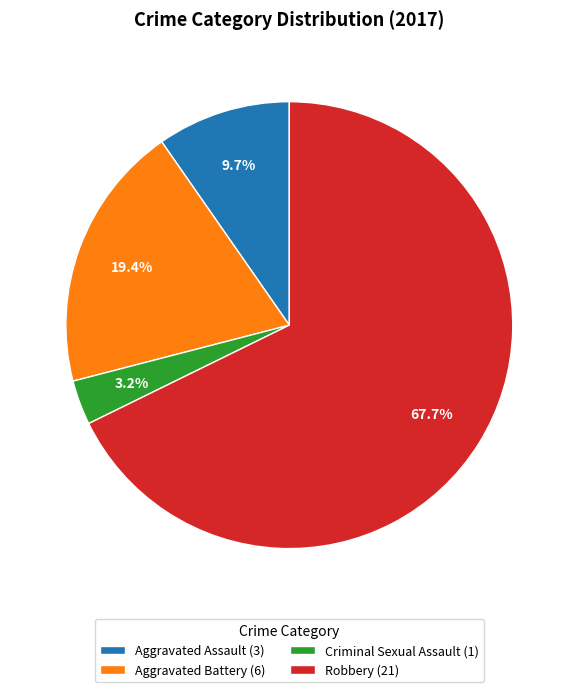

How many slices are in this pie chart?

4